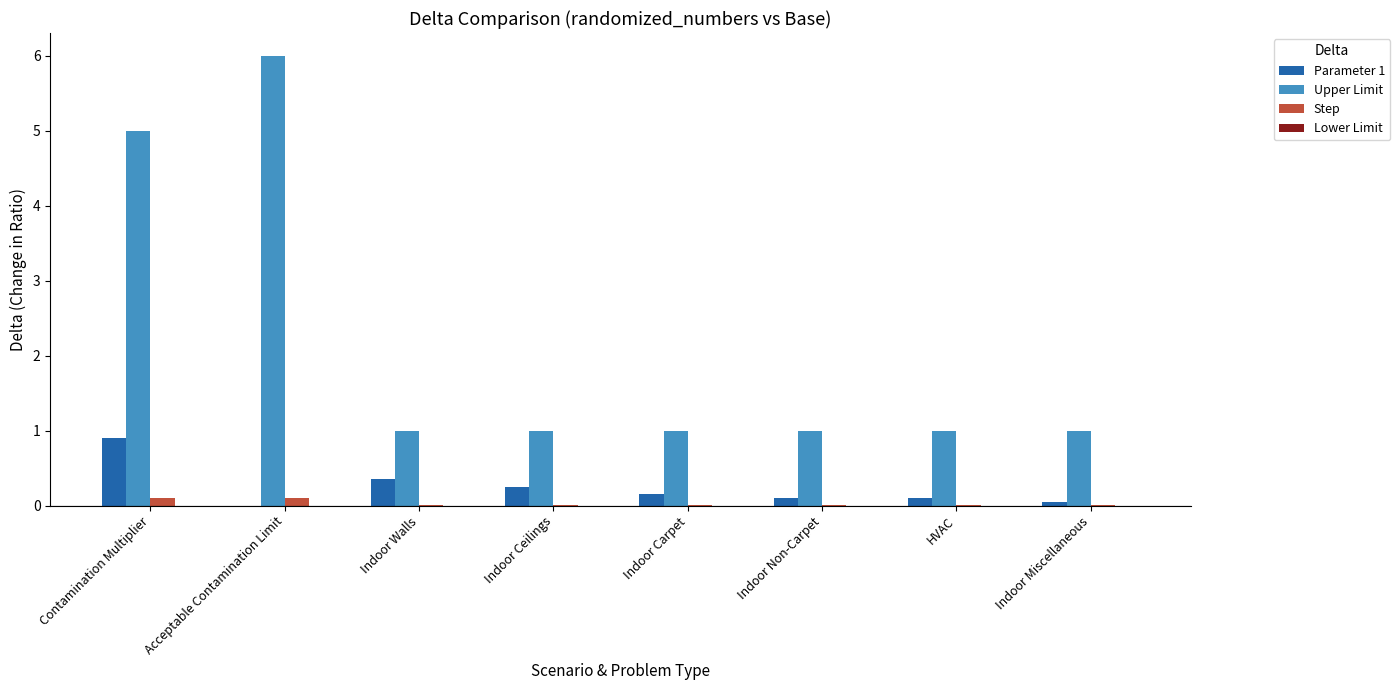

What is the maximum value shown in the chart?

6.0